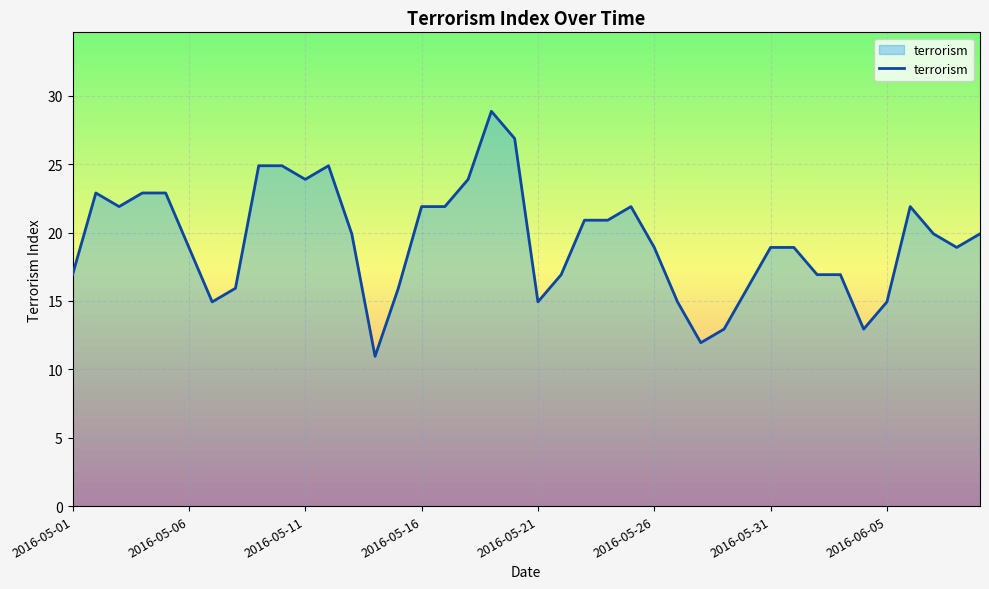

What is the maximum value shown in the chart?

28.9